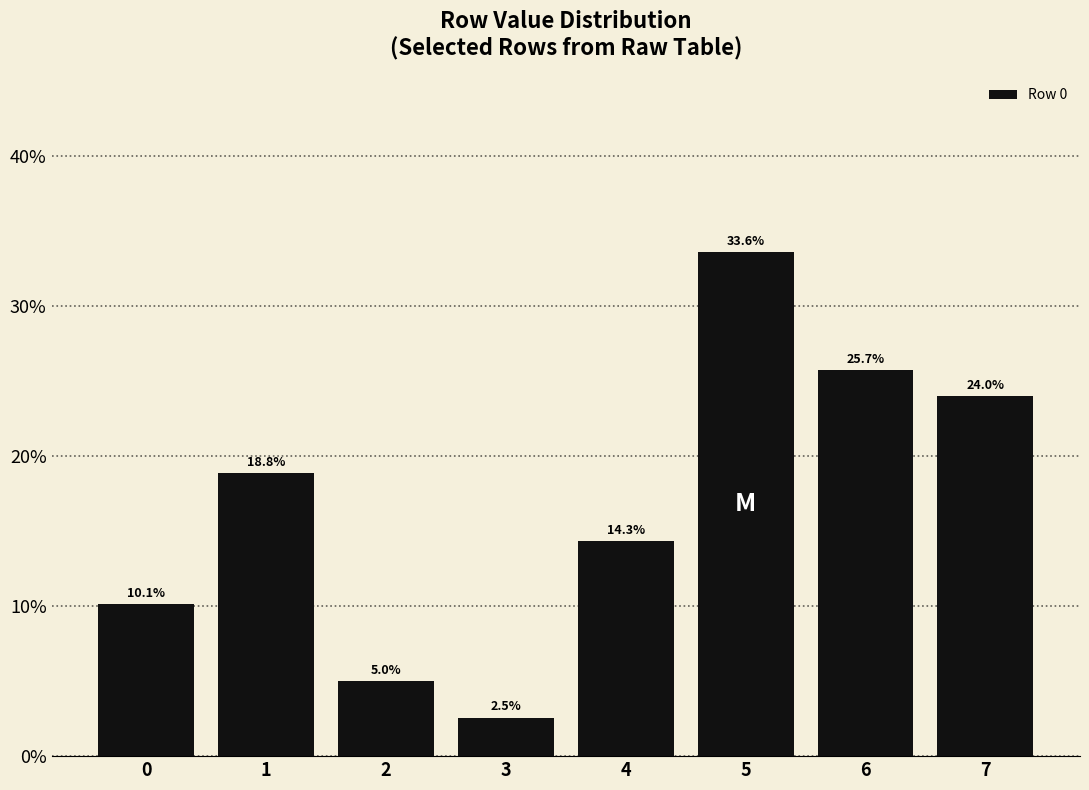

Reading left to right, transcribe all the data shown in this chart.

10.1	18.8	5.0	2.5	14.3	33.6	25.7	24.0